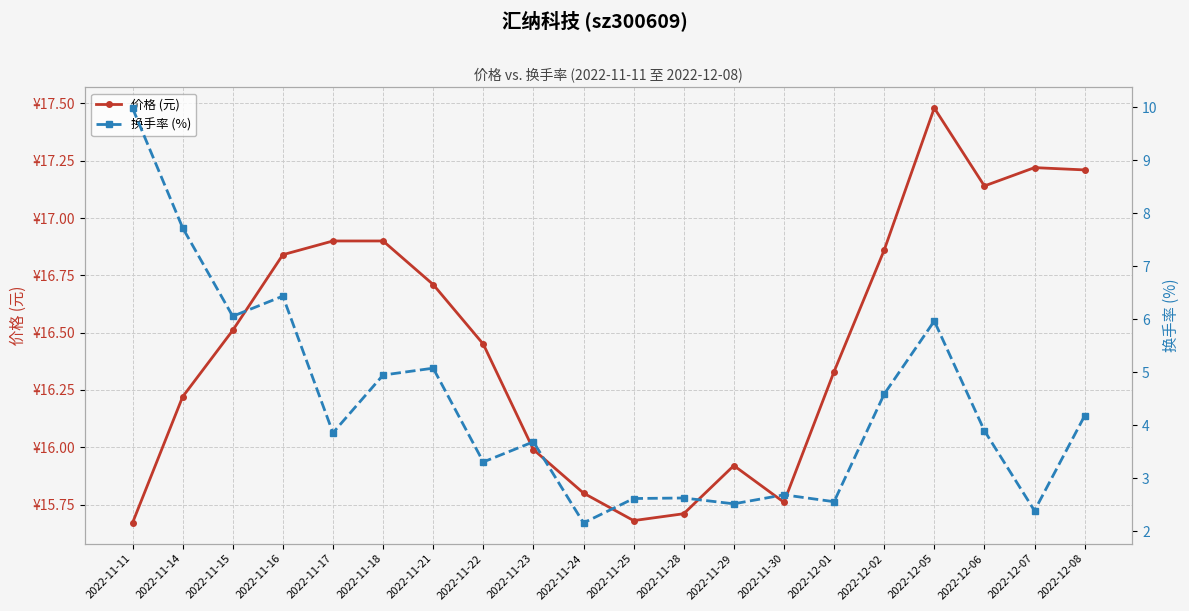

At which category is the sum across all series the highest?

2022-11-11